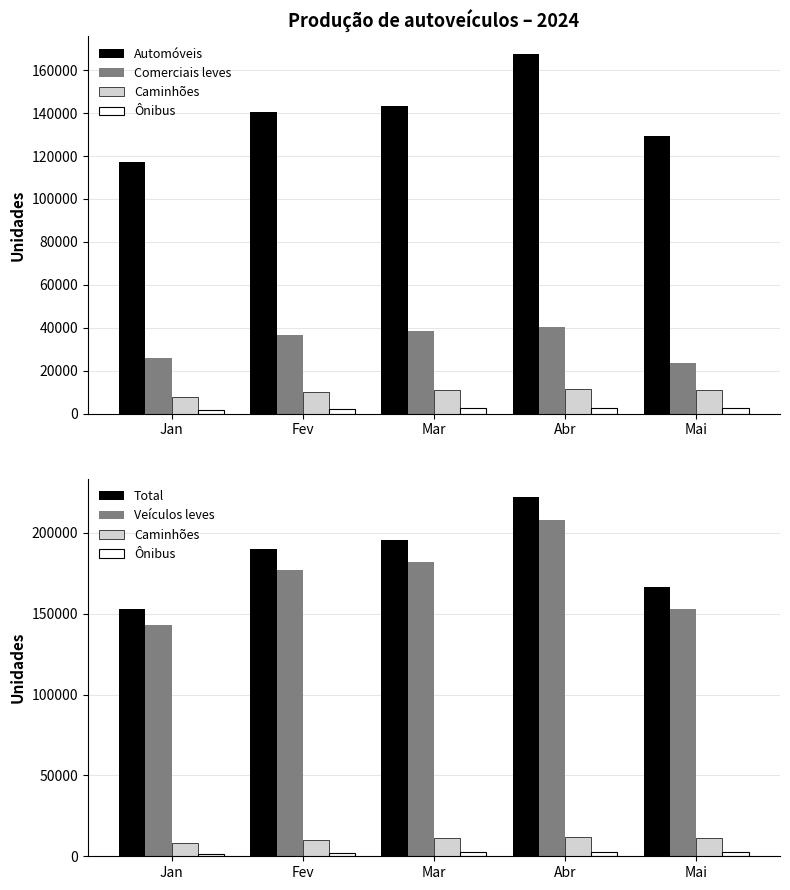

Read the Comerciais leves value at Jan, to the nearest 50.

26000